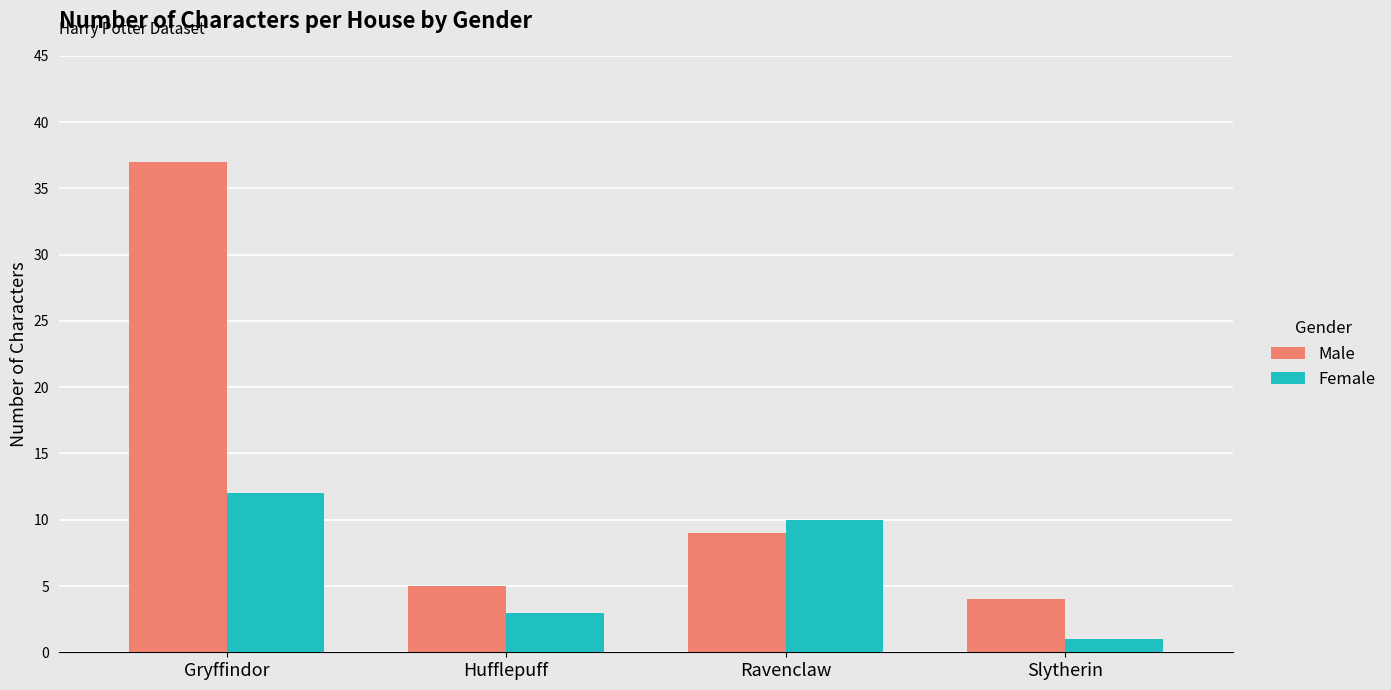

What is the spread (max minus min) of values at Slytherin?

3